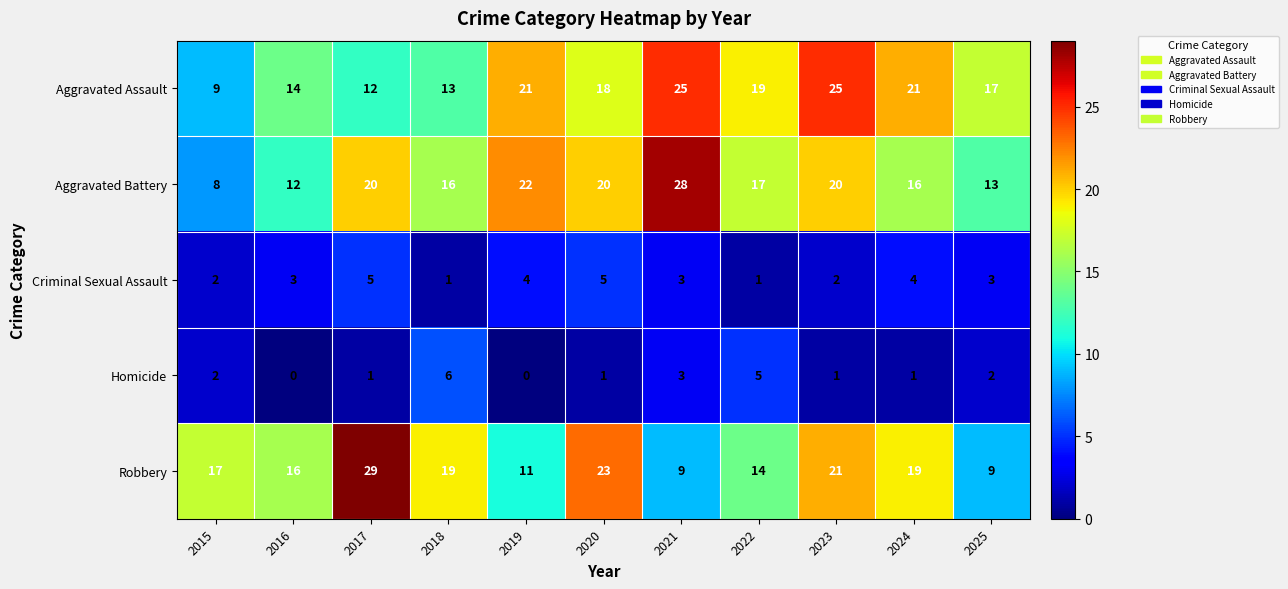

How many data points does each series have?

11